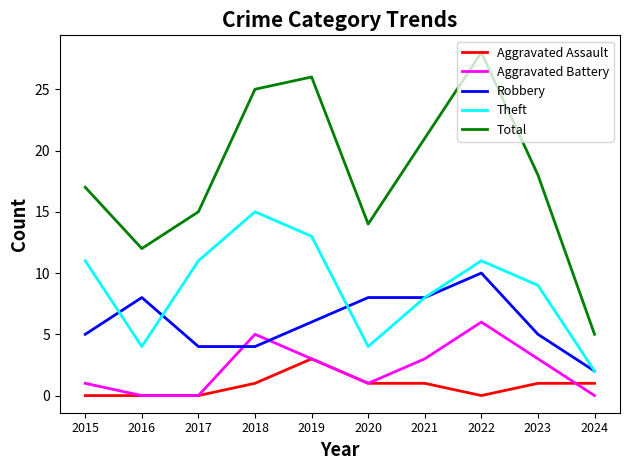

True or false: Total and Theft cross at least once.

False